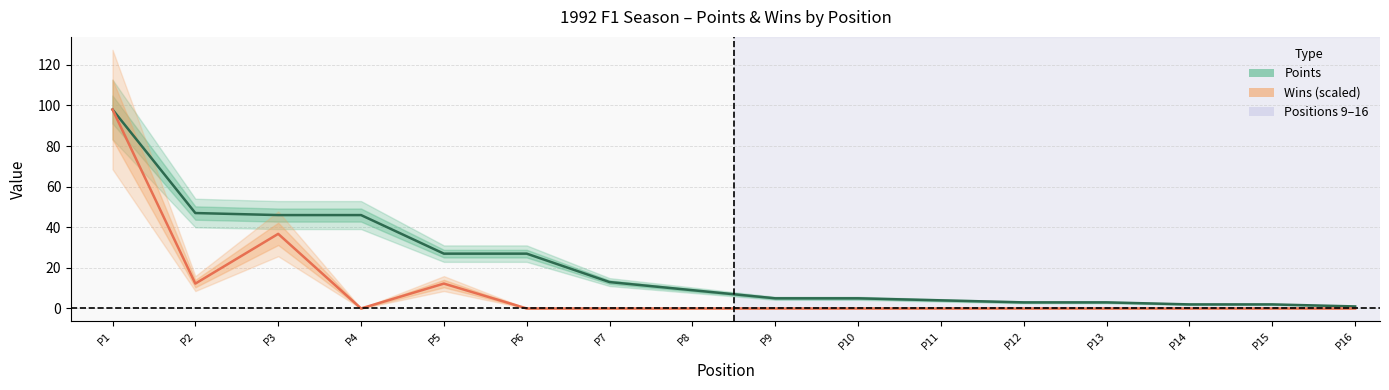

At which category is the sum across all series the highest?

P1